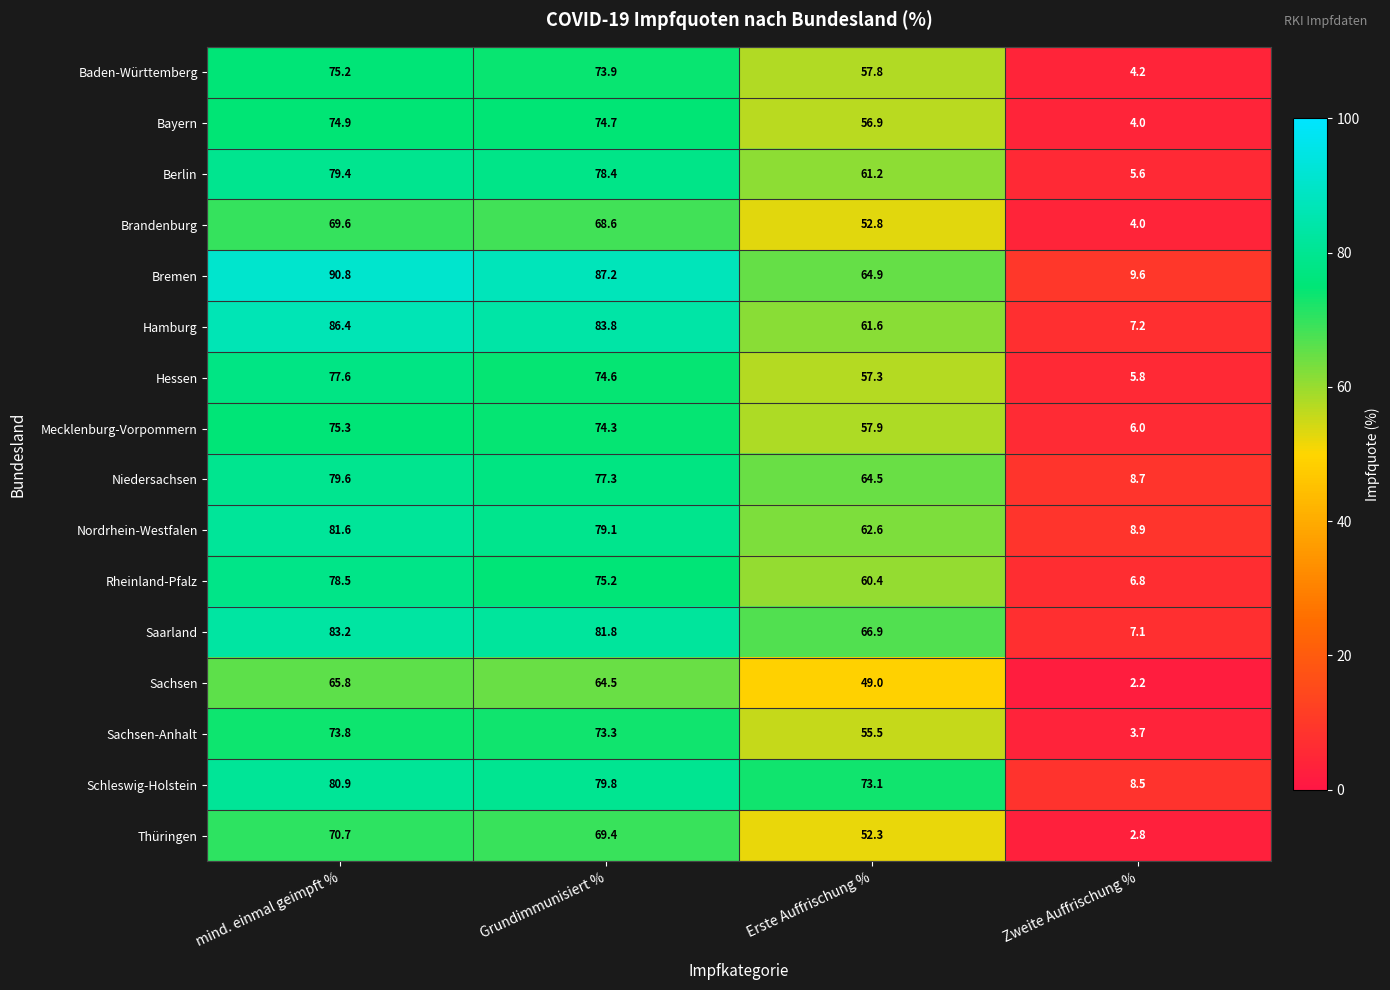

What is the total value across all series at Erste Auffrischung %?

954.7